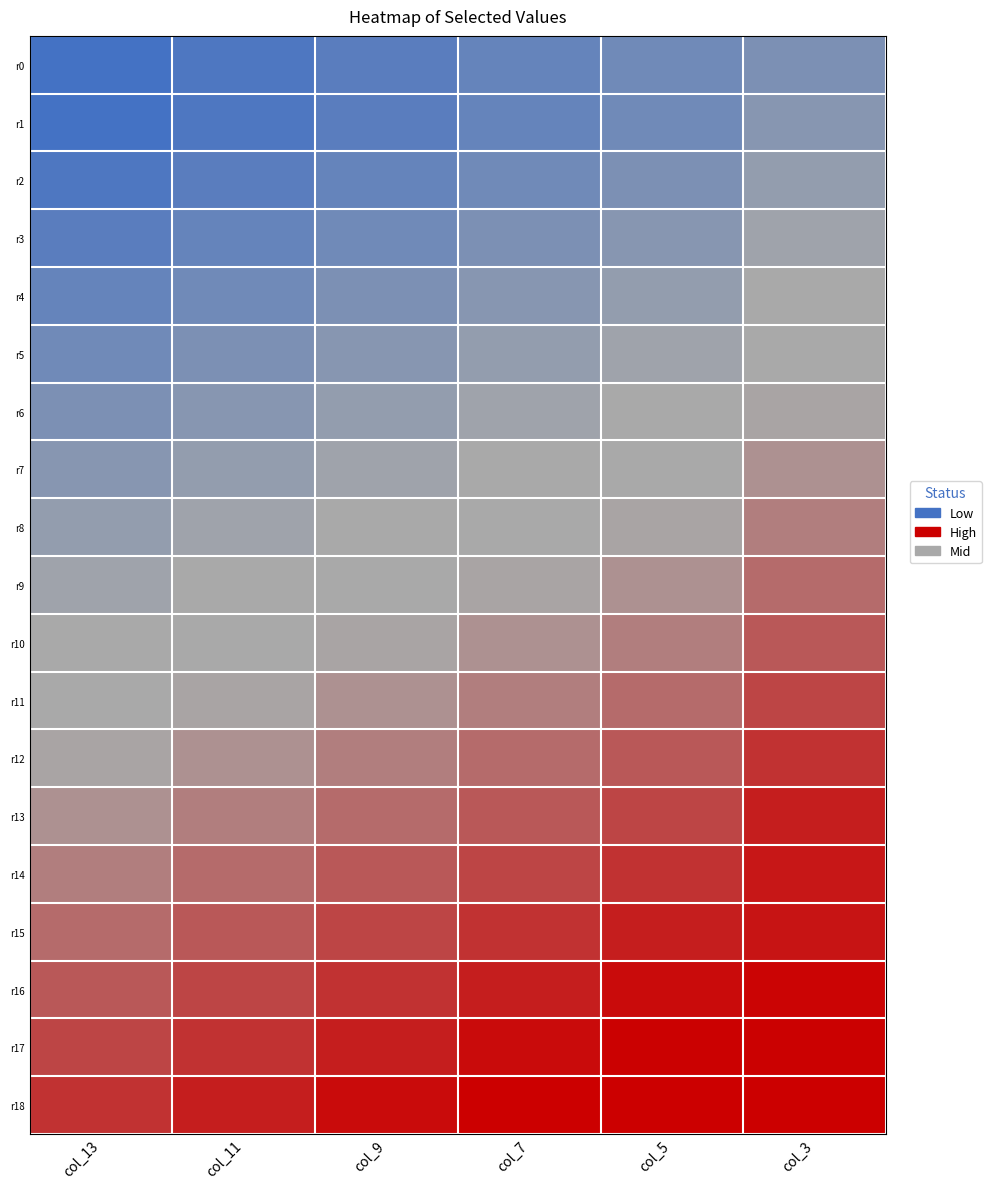

What is the spread (max minus min) of values at col_7?

301